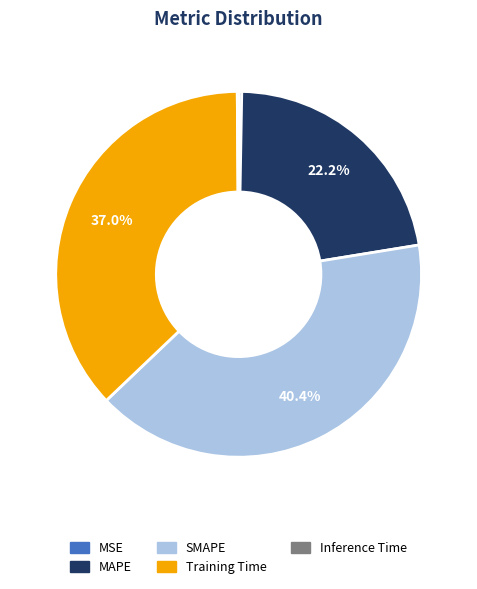

Which category has the biggest portion of the pie?

SMAPE